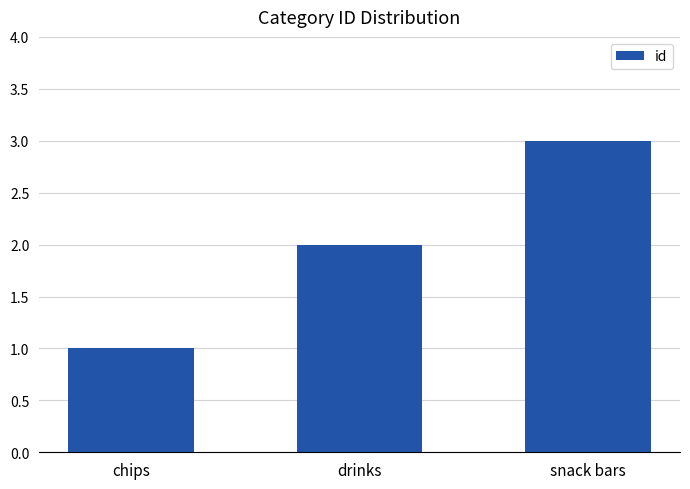

What is the difference between the maximum and minimum values?

2